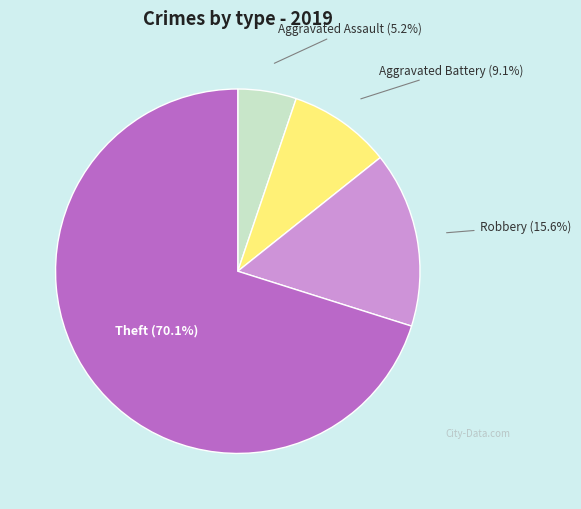

Does any single category account for the majority?

Yes